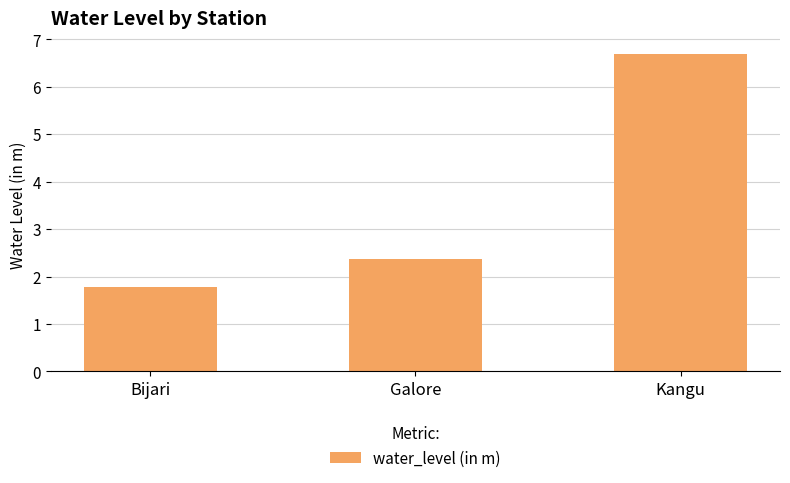

Are the bars horizontal?

No